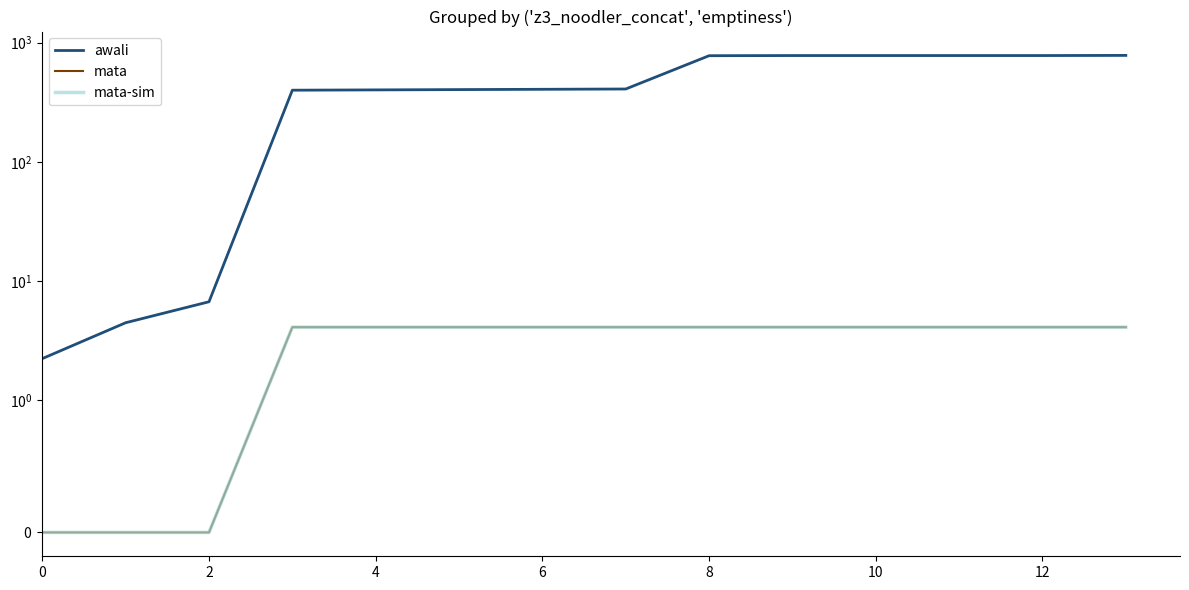

Does the chart display data point markers on the line(s)?

No